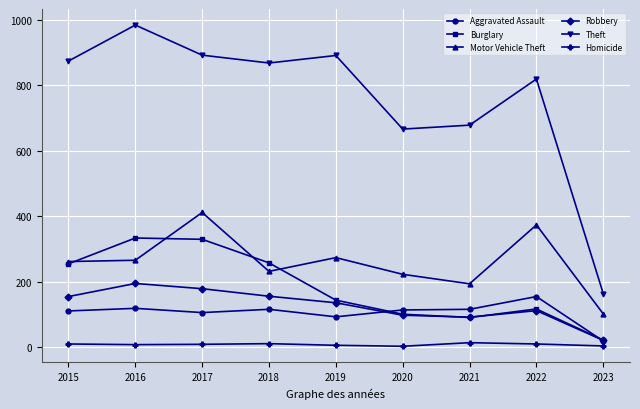

What are all the series names shown in the legend?

Aggravated Assault, Burglary, Motor Vehicle Theft, Robbery, Theft, Homicide